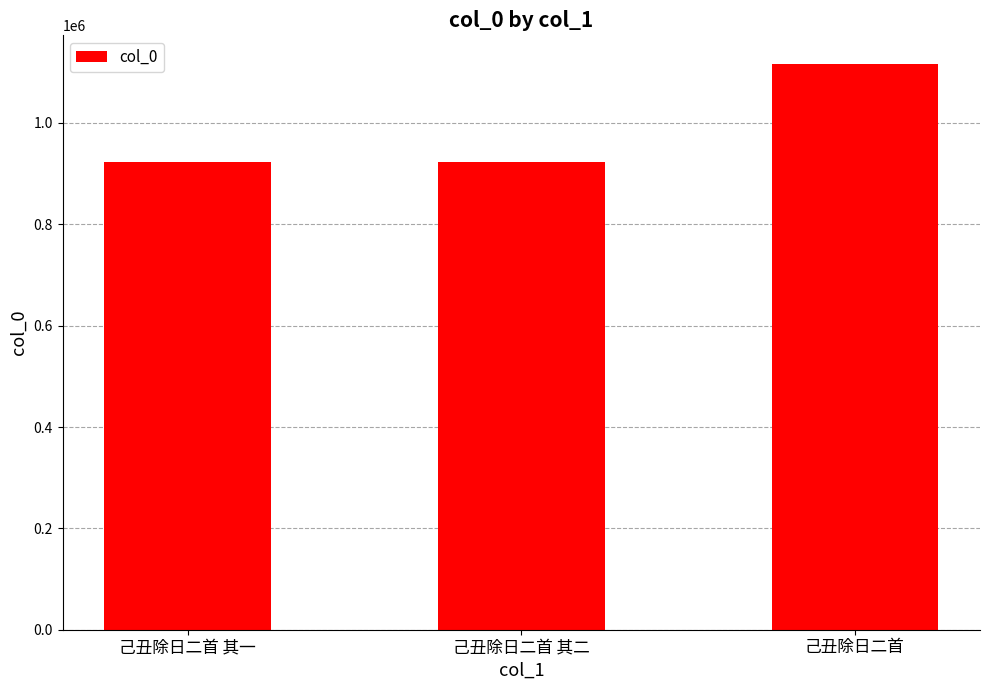

What is the ratio of the value at 己丑除日二首 其一 to the value at 己丑除日二首?

0.8